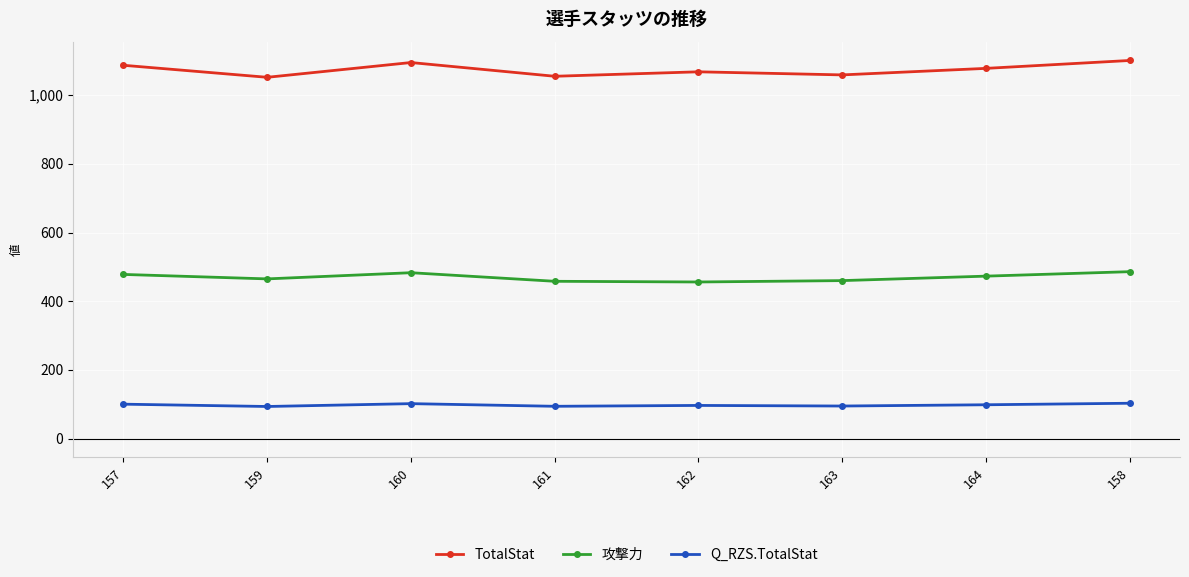

True or false: TotalStat and 攻撃力 intersect in this chart.

False